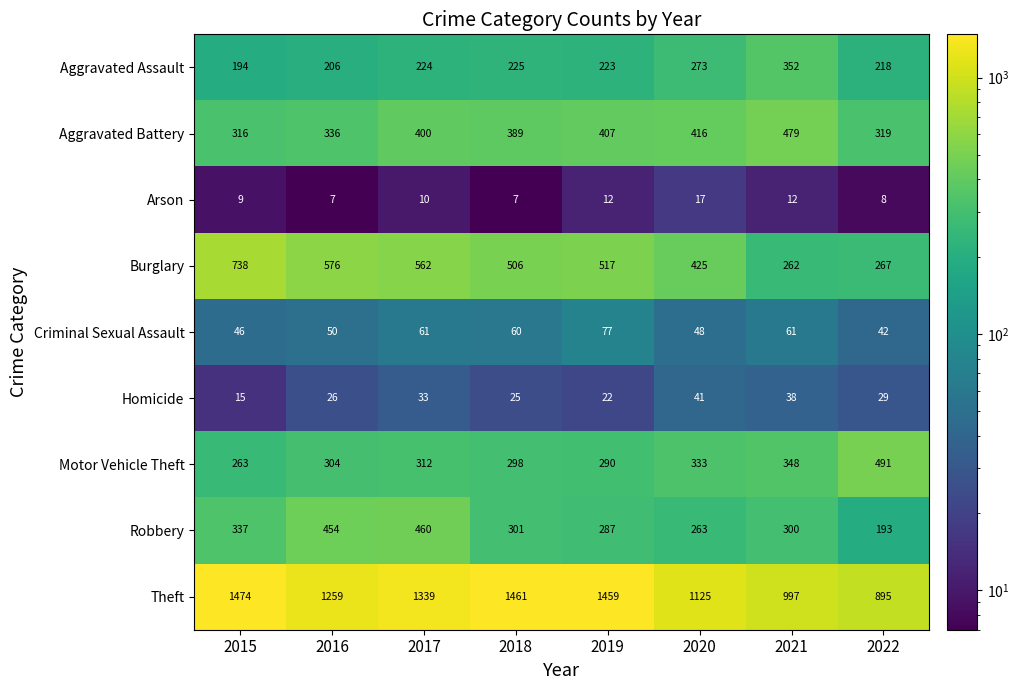

Which series has the widest spread of values?

Theft